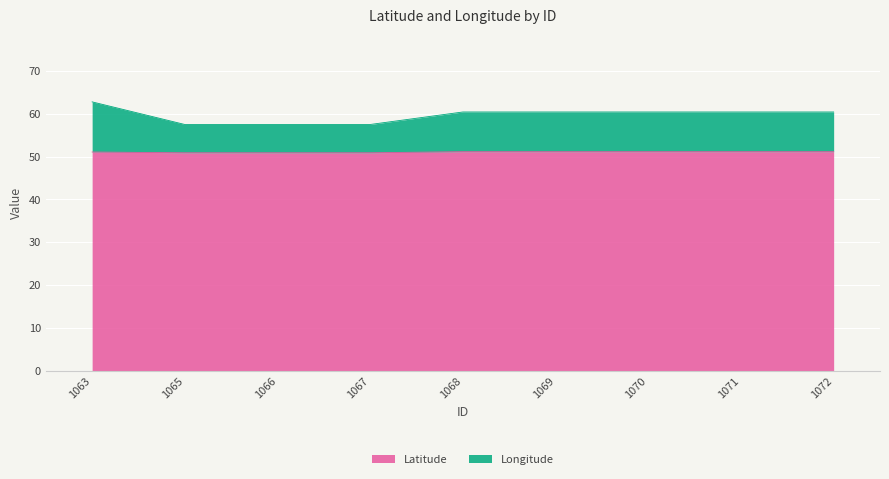

What is the total value across all series at 1067?

57.5